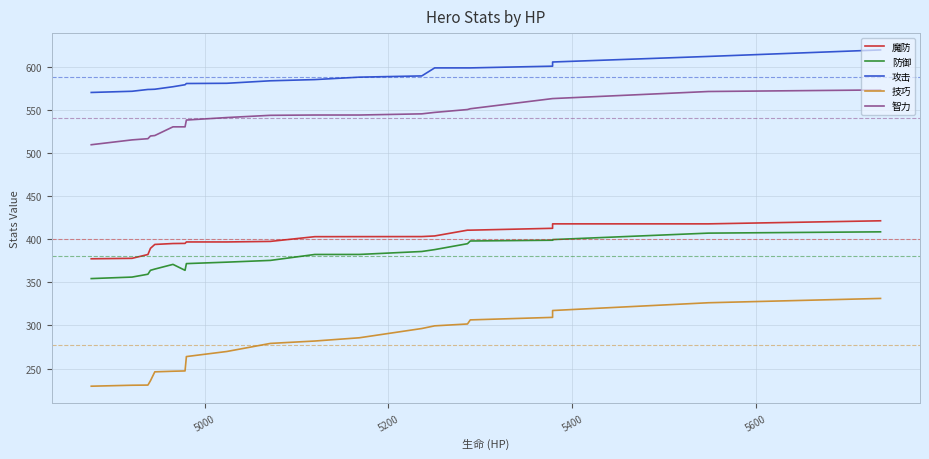

Count the number of categories in the chart.

20